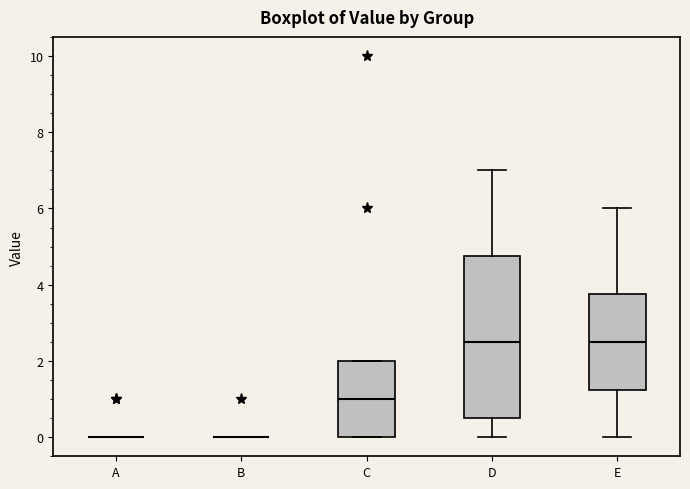

Comparing the boxes themselves (not the whiskers), which one is the tallest?

D